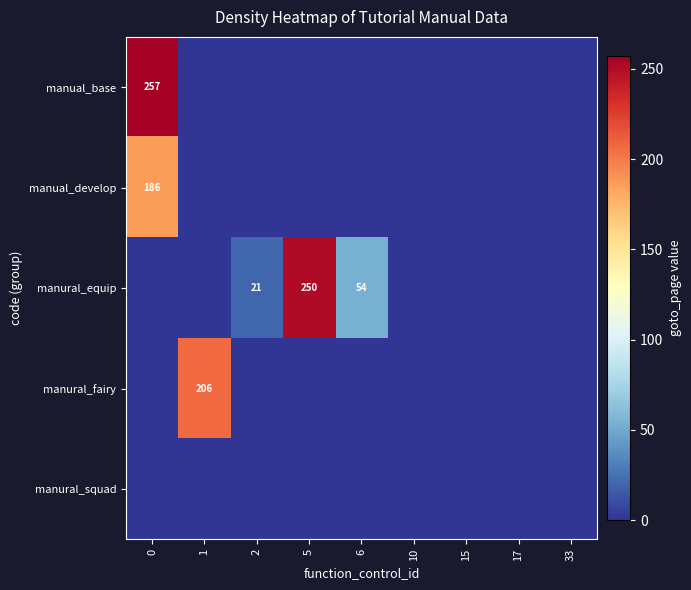

Rank the series at 5 from highest to lowest value.

manural_equip, manual_base, manual_develop, manural_fairy, manural_squad